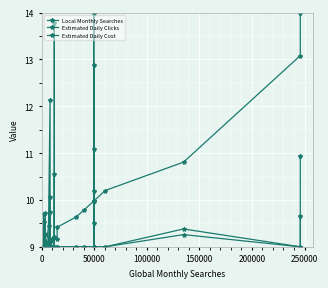

How many intersections are there between Local Monthly Searches and Estimated Daily Cost?

11